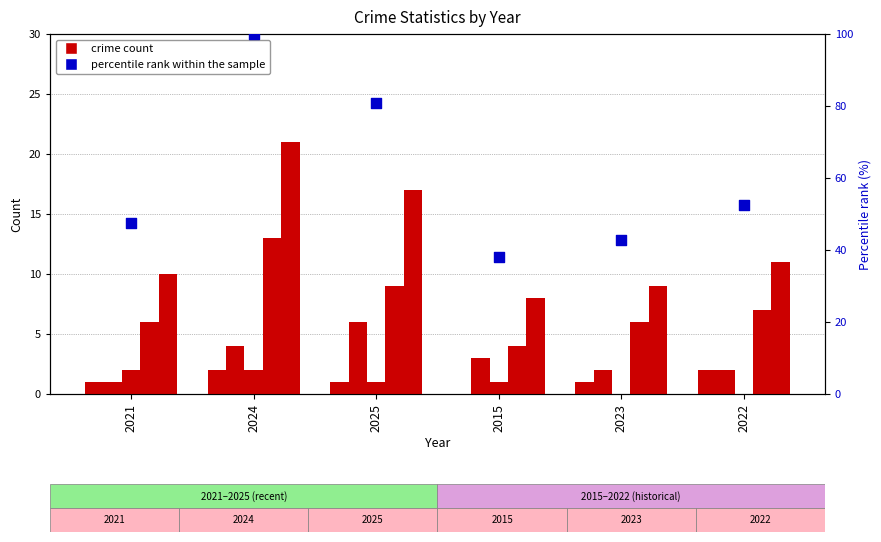

Which series contains the lowest Y value?

Aggravated Assault